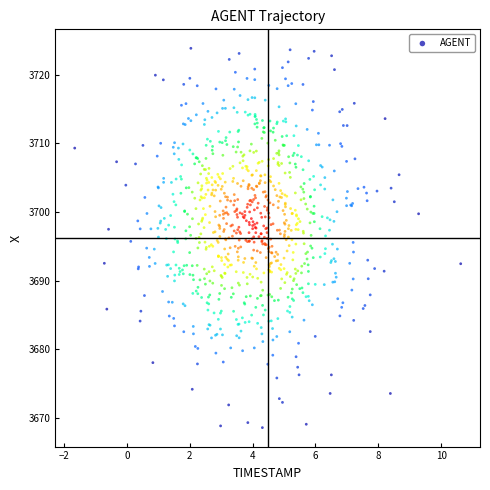

What is the range of Y values (max minus min)?

55.2